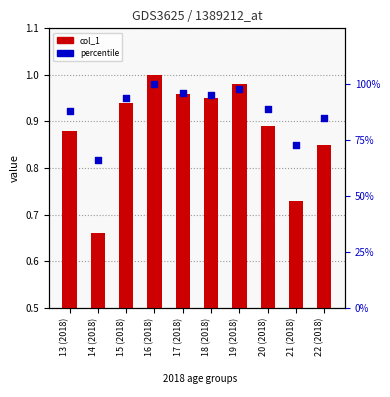

At which category is the sum across all series the highest?

16 (2018)